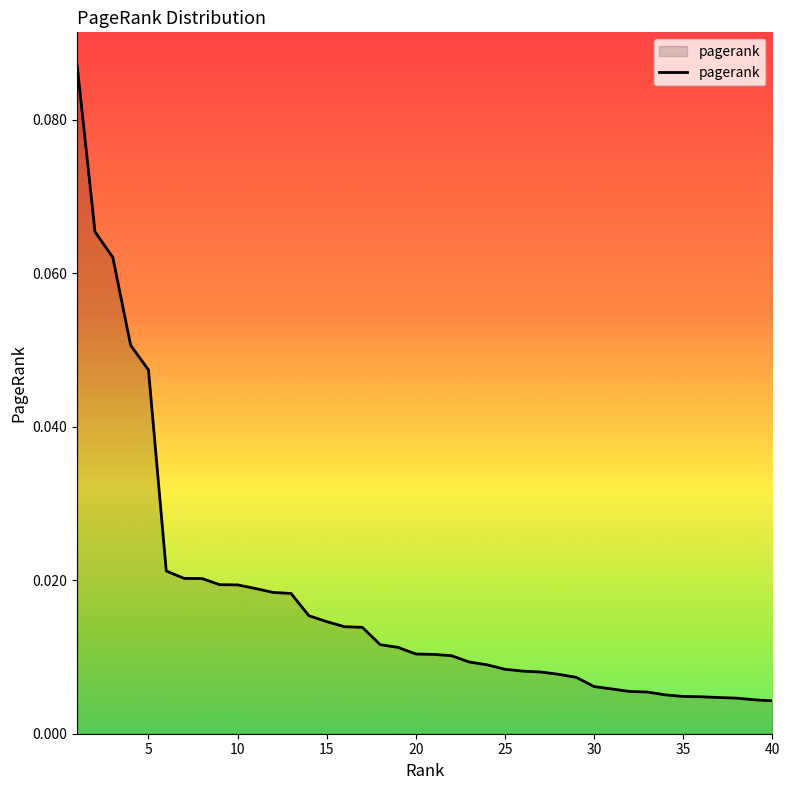

Reading left to right, list all the values displayed in this chart.

1=0.1	2=0.1	3=0.1	4=0.1	5=0.0	6=0.0	7=0.0	8=0.0	9=0.0	10=0.0	11=0.0	12=0.0	13=0.0	14=0.0	15=0.0	16=0.0	17=0.0	18=0.0	19=0.0	20=0.0	21=0.0	22=0.0	23=0.0	24=0.0	25=0.0	26=0.0	27=0.0	28=0.0	29=0.0	30=0.0	31=0.0	32=0.0	33=0.0	34=0.0	35=0.0	36=0.0	37=0.0	38=0.0	39=0.0	40=0.0